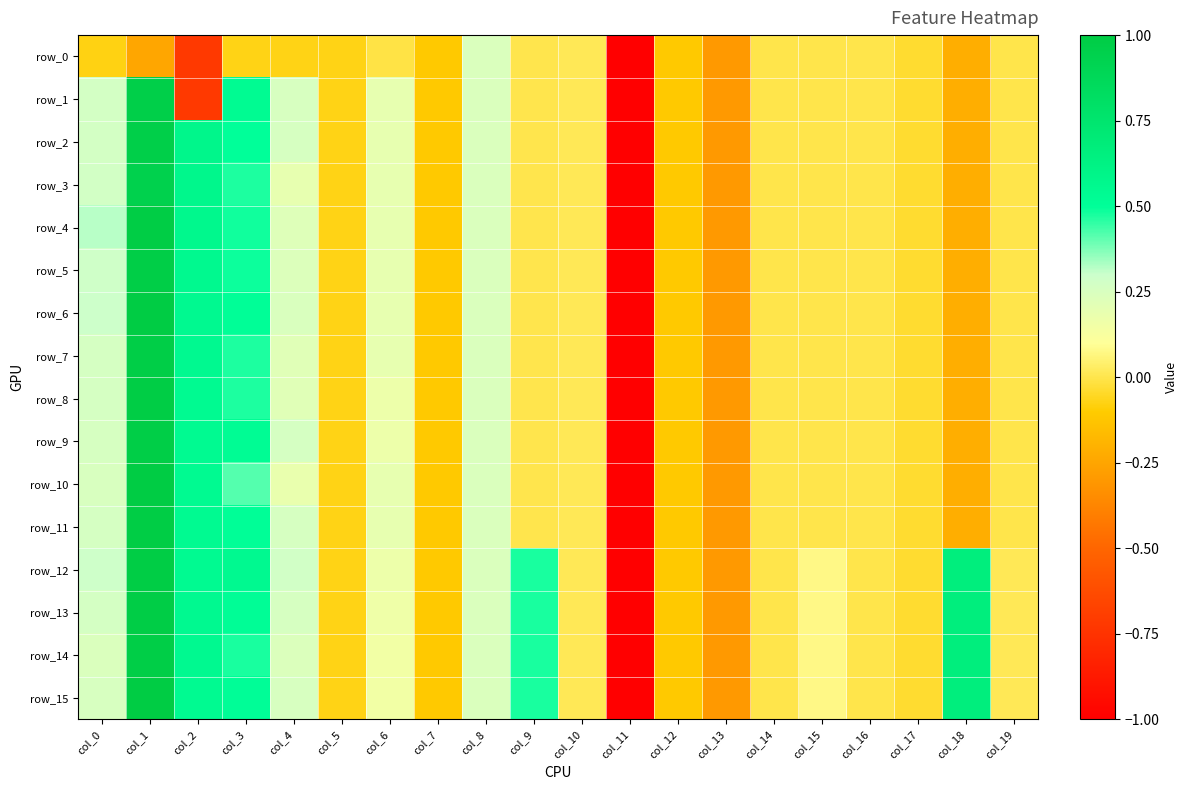

Which category has the highest value in the row_9 series?

col_1